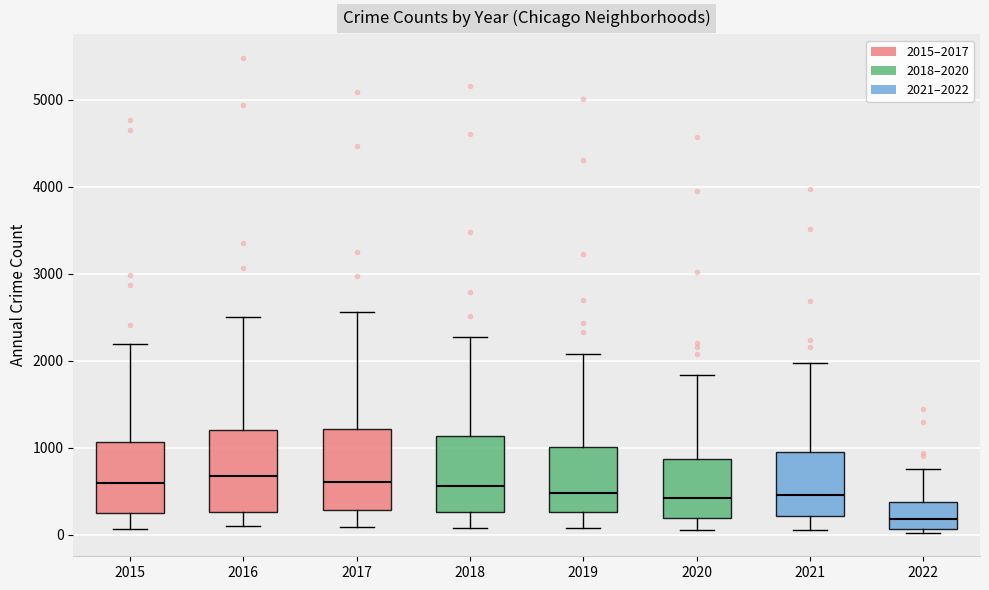

Reading left to right, transcribe this box plot: for each box, give where its median line is, the range the box spans, and where its two whiskers end, as read against the y-axis. The values are not printed on the chart, so give them approximately, as read against the axis.

2015: median 600, box 300 to 1100, whiskers 100 to 2200
2016: median 700, box 300 to 1200, whiskers 100 to 2500
2017: median 600, box 300 to 1200, whiskers 100 to 2600
2018: median 600, box 300 to 1100, whiskers 100 to 2300
2019: median 500, box 300 to 1000, whiskers 100 to 2100
2020: median 400, box 200 to 900, whiskers 100 to 1800
2021: median 500, box 200 to 1000, whiskers 100 to 2000
2022: median 200, box 100 to 400, whiskers 0 to 800